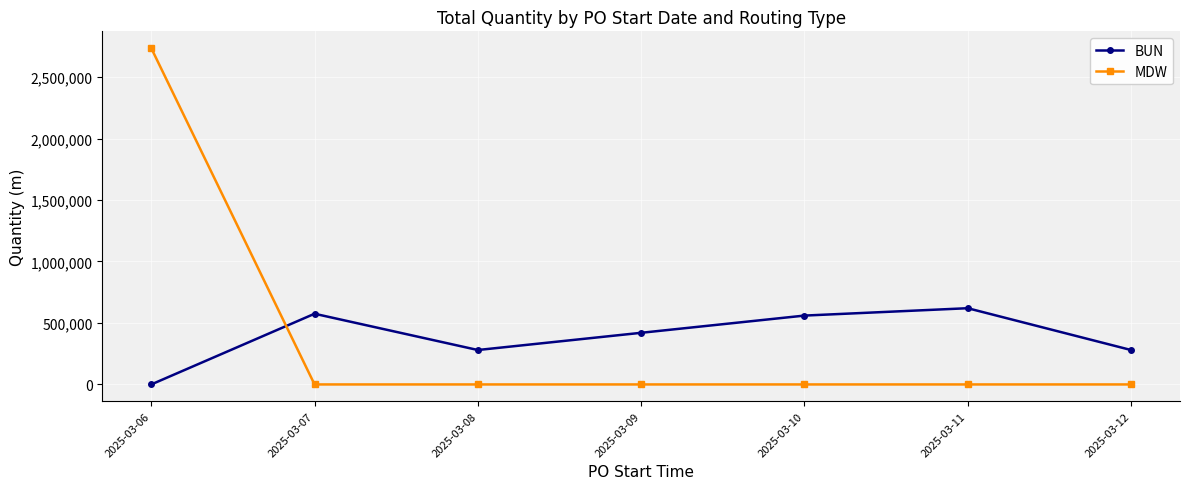

Is it true that MDW equals -1619588 at 2025-03-11?

False